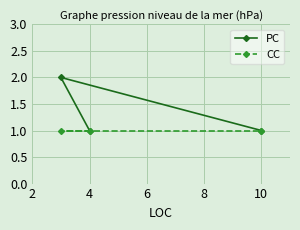

Which series has the largest total across all categories?

PC